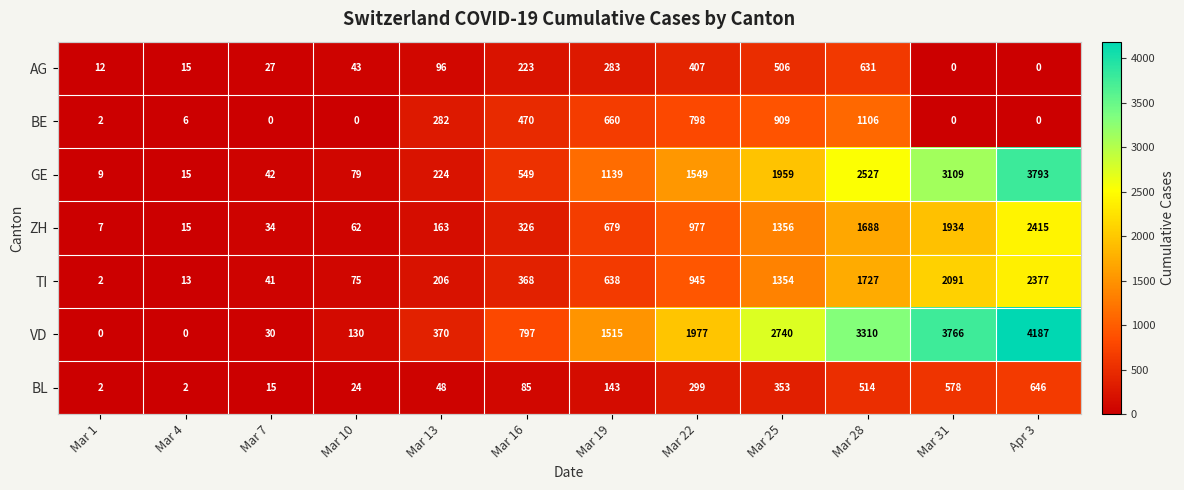

What is the greatest value displayed?

4187